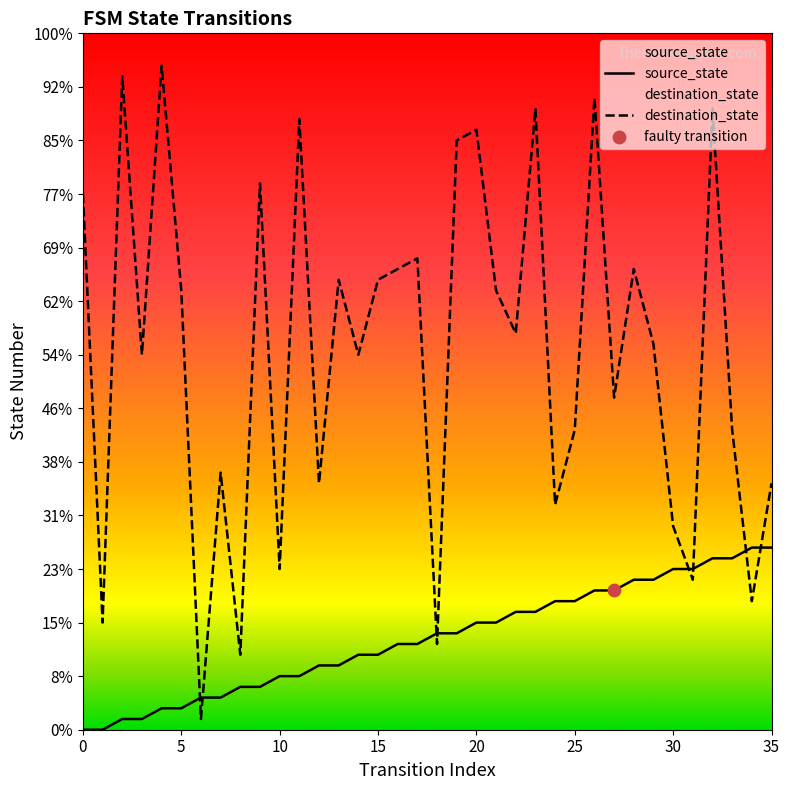

What is the total value across all series at 29?

50